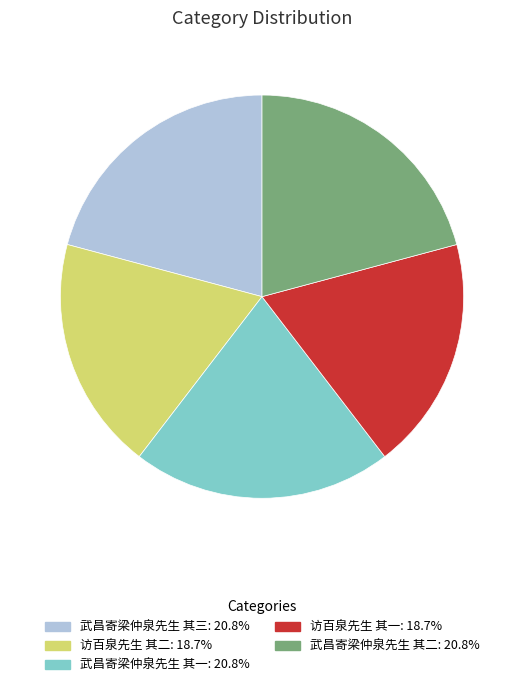

What is the ratio of the value at 武昌寄梁仲泉先生 其二 to the value at 武昌寄梁仲泉先生 其三?

1.0